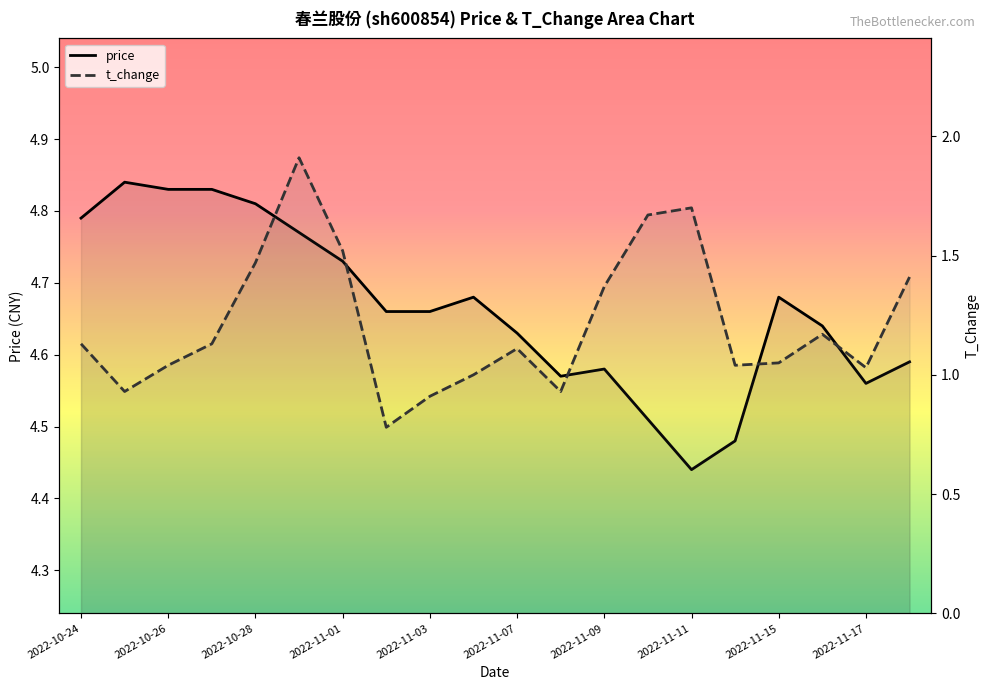

What is the difference between the price values at 2022-11-11 and 2022-10-26?

0.4